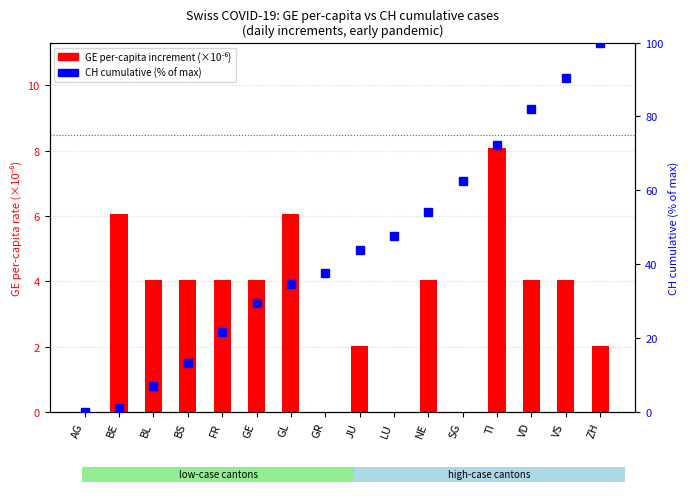

What is the label of the 12th bar from the left?

SG